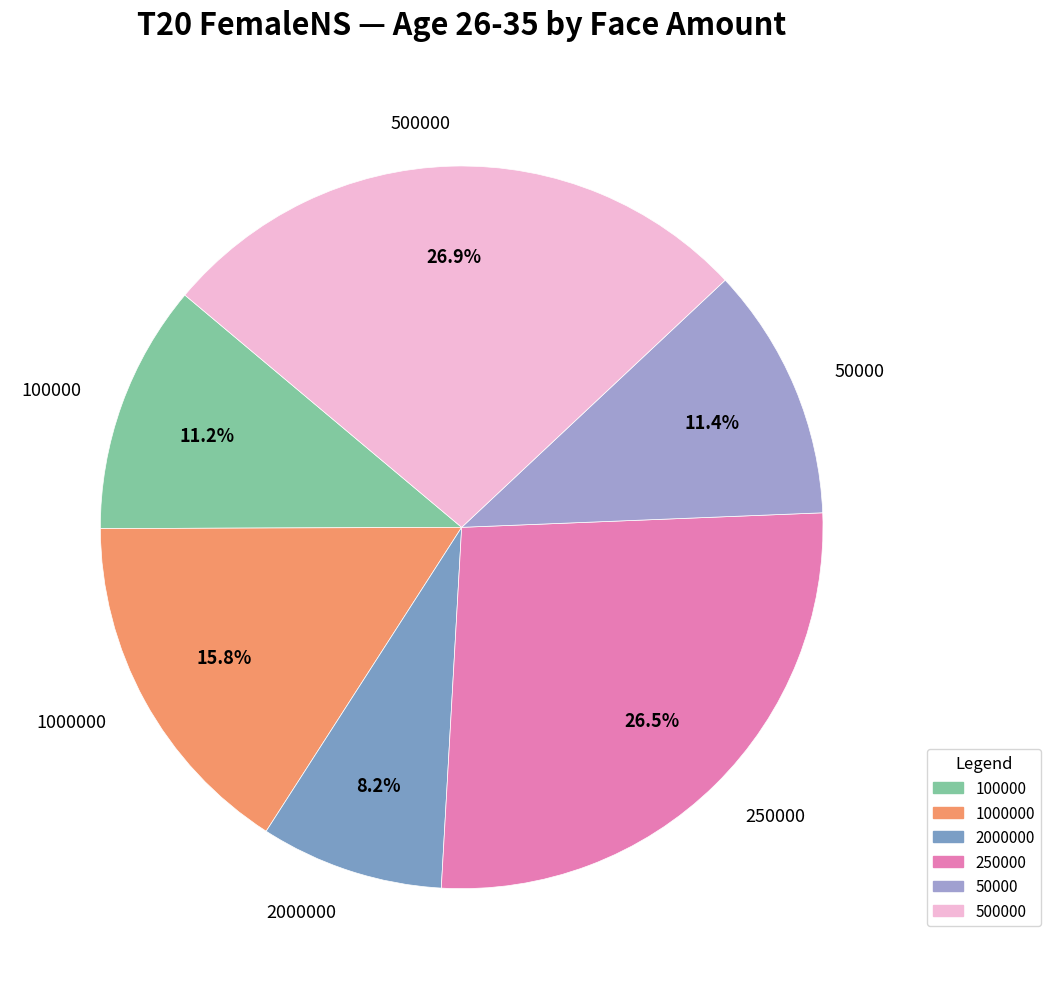

The 100000 slice represents 18% of the pie. True or false?

False